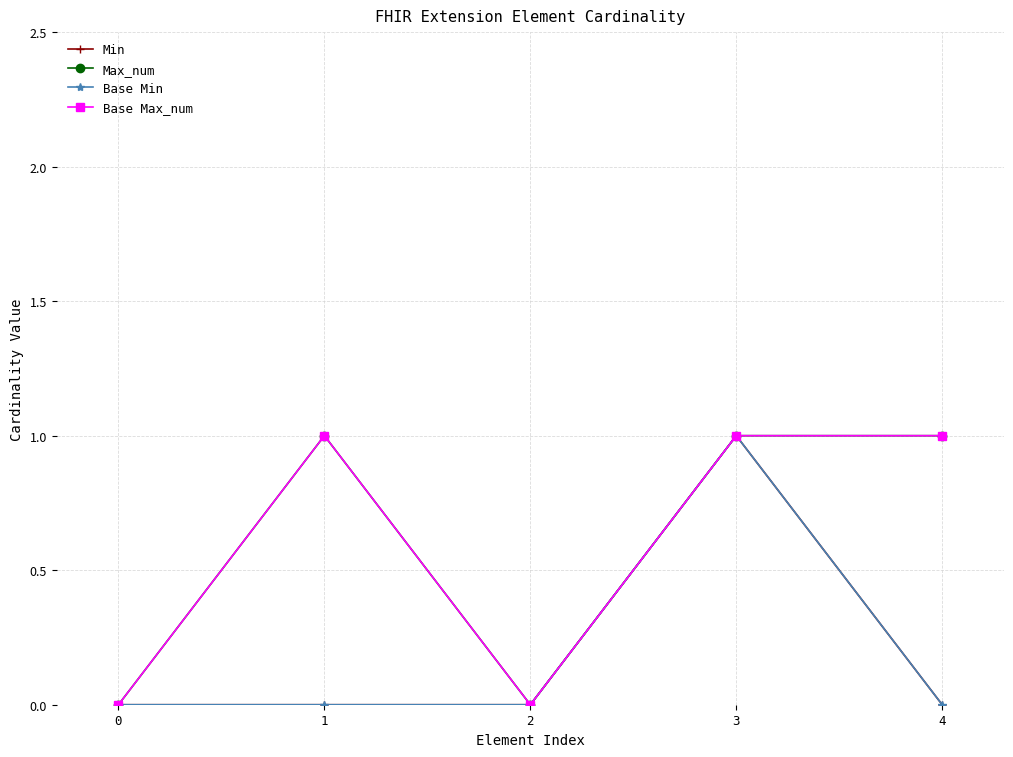

Which has a higher value, 4 or 0?

4